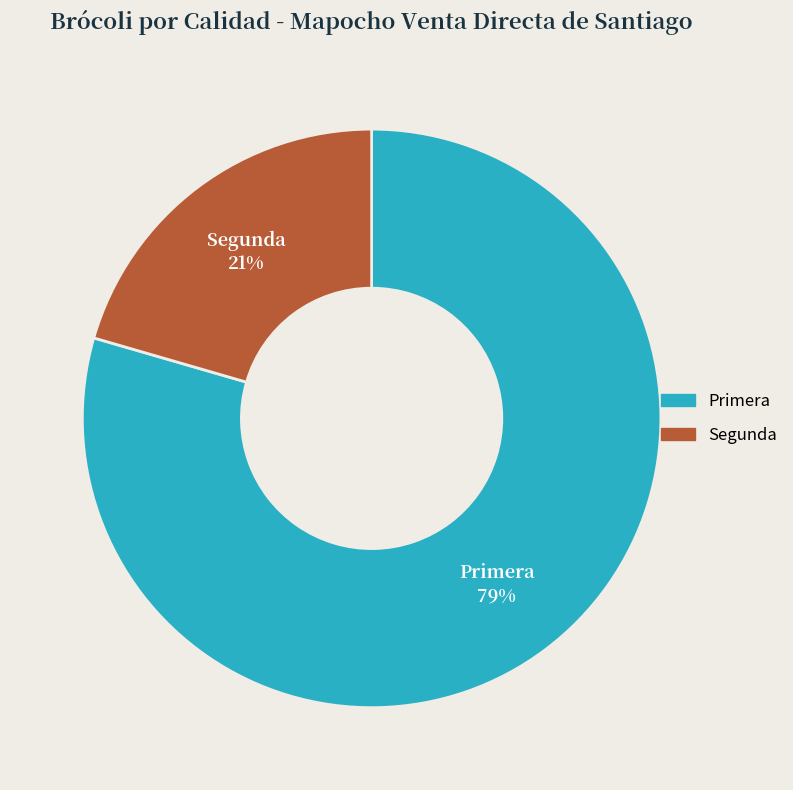

To the nearest percent, what percentage of the pie is Primera?

79%